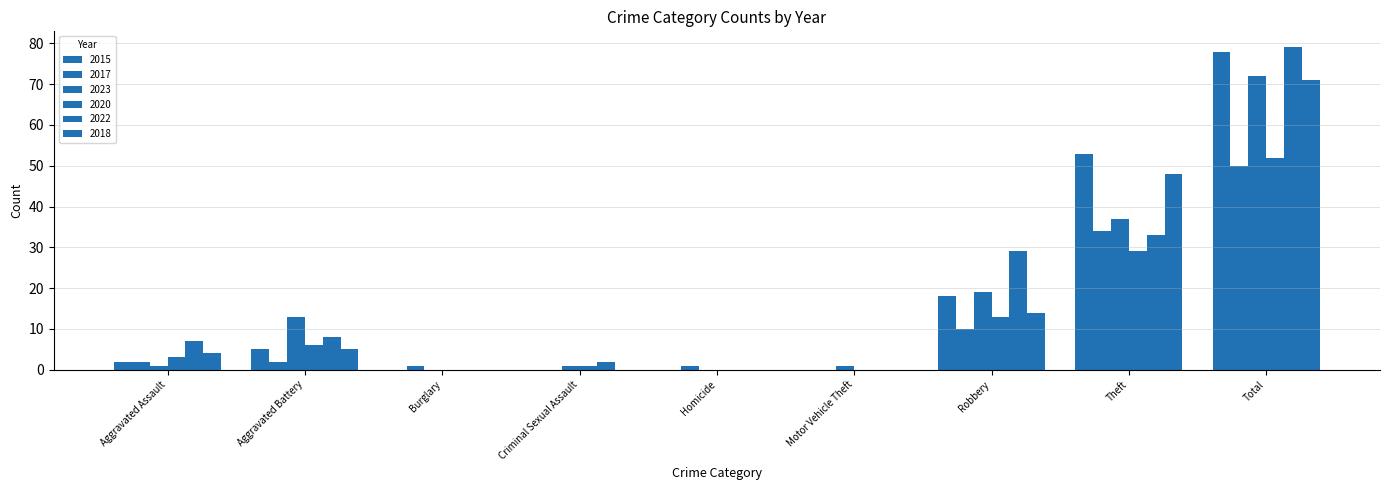

At Motor Vehicle Theft, list the series in order from largest to smallest.

2023, 2015, 2017, 2020, 2022, 2018